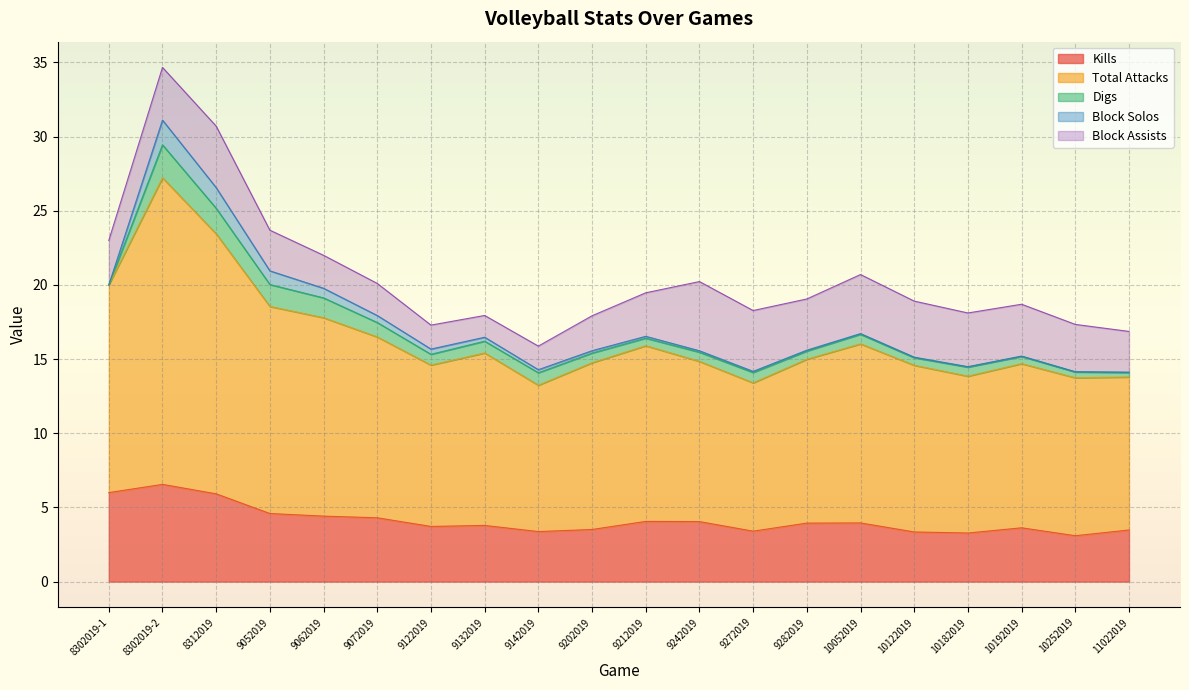

At which category is the sum across all series the highest?

8302019-2